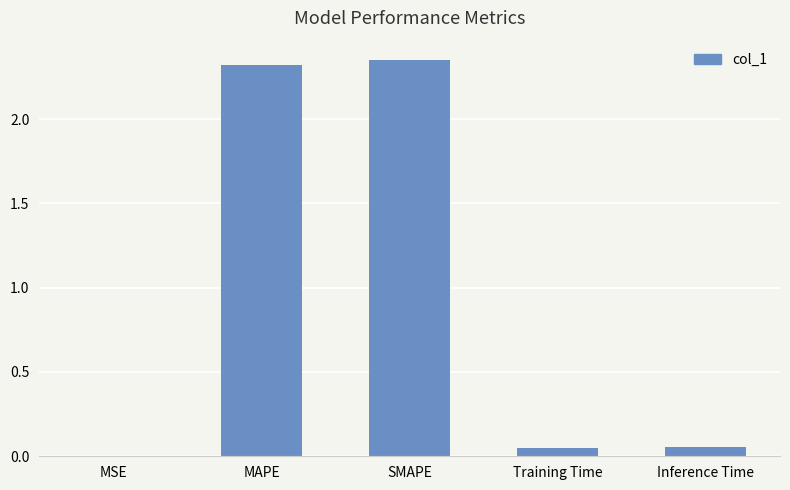

What is the change in value from MAPE to Inference Time?

-2.3